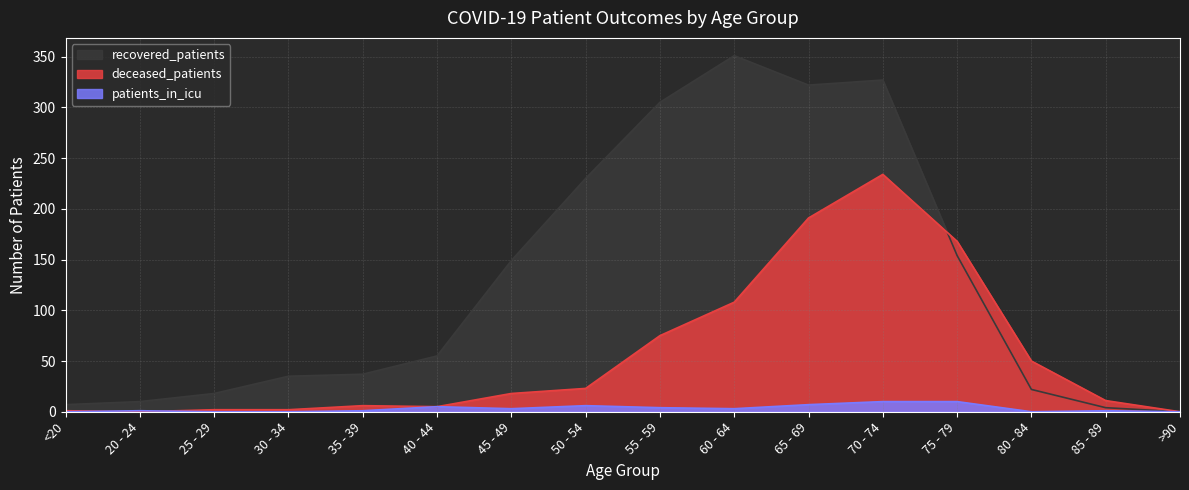

How many lines are shown in the chart?

3